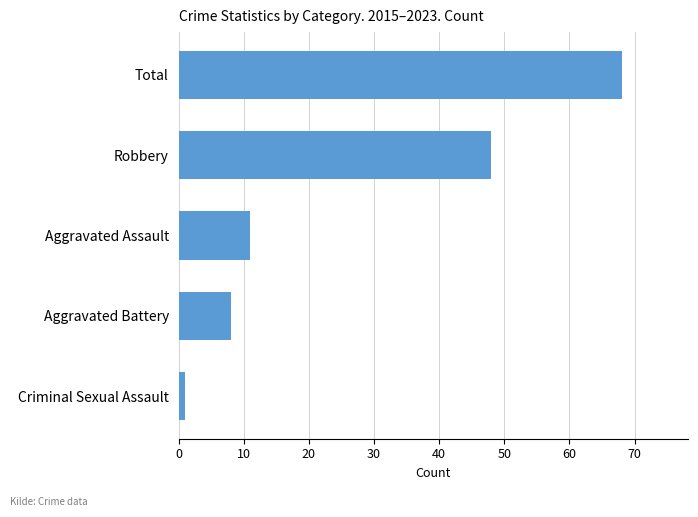

Where is the data nearest to the value 34?

Robbery